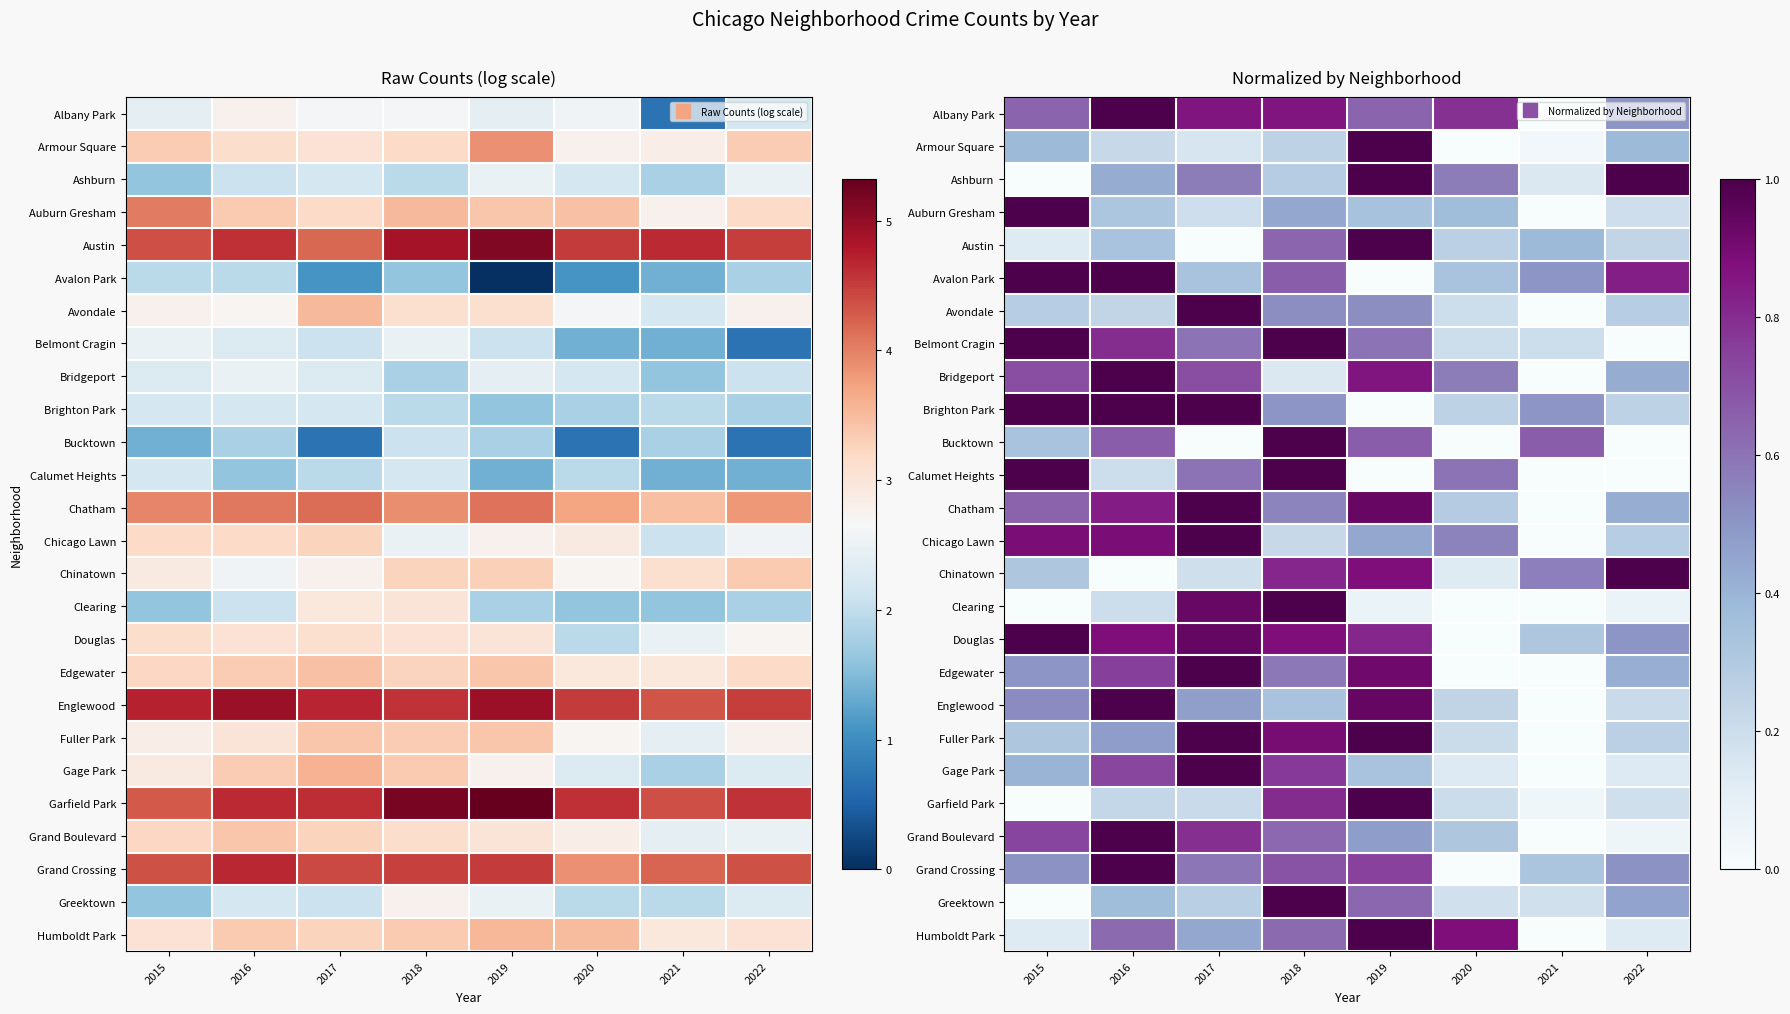

Which category has the highest value in the Armour Square series?

2019